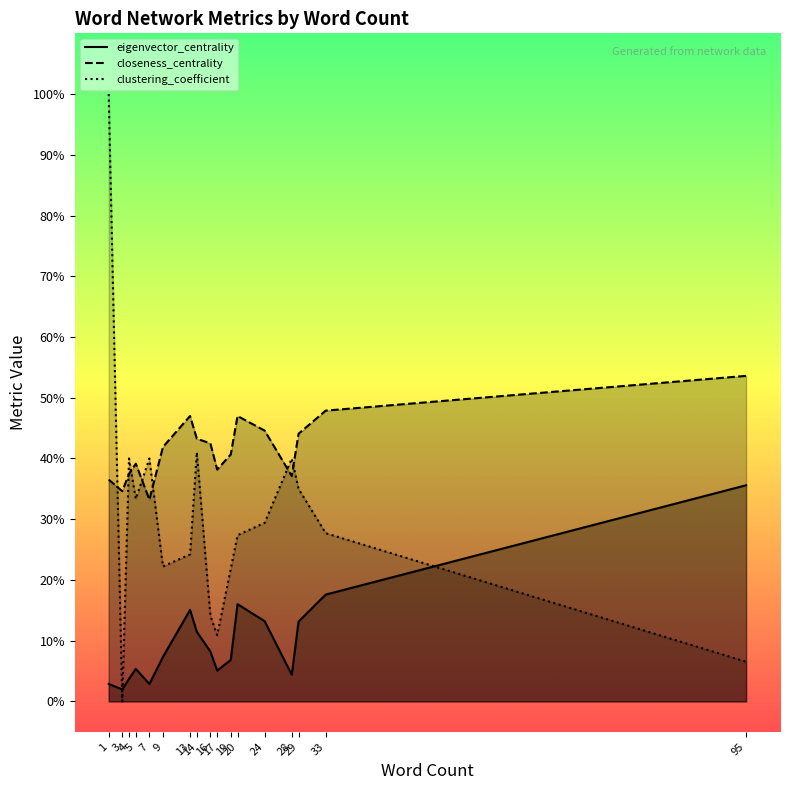

List the series in order of their overall mean, lowest first.

eigenvector_centrality, clustering_coefficient, closeness_centrality